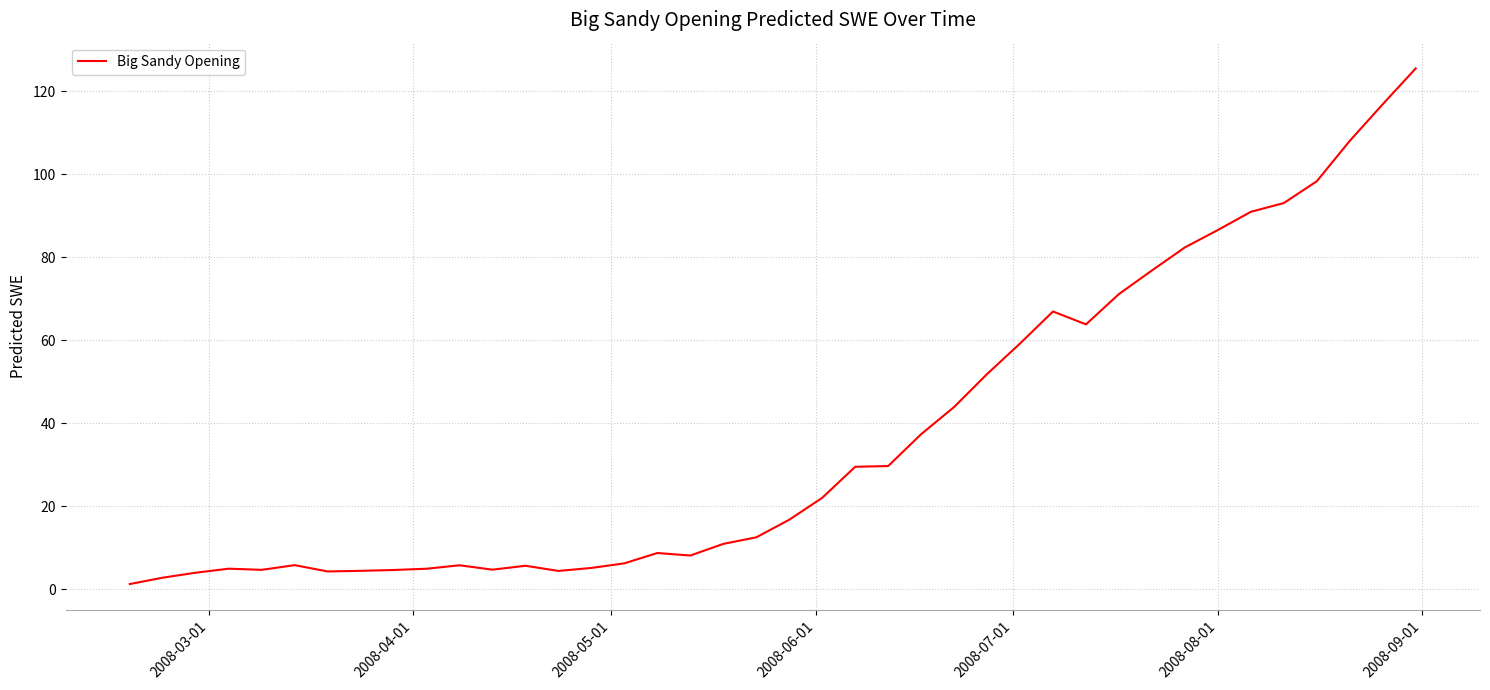

What is the difference between the maximum and minimum values?

124.2